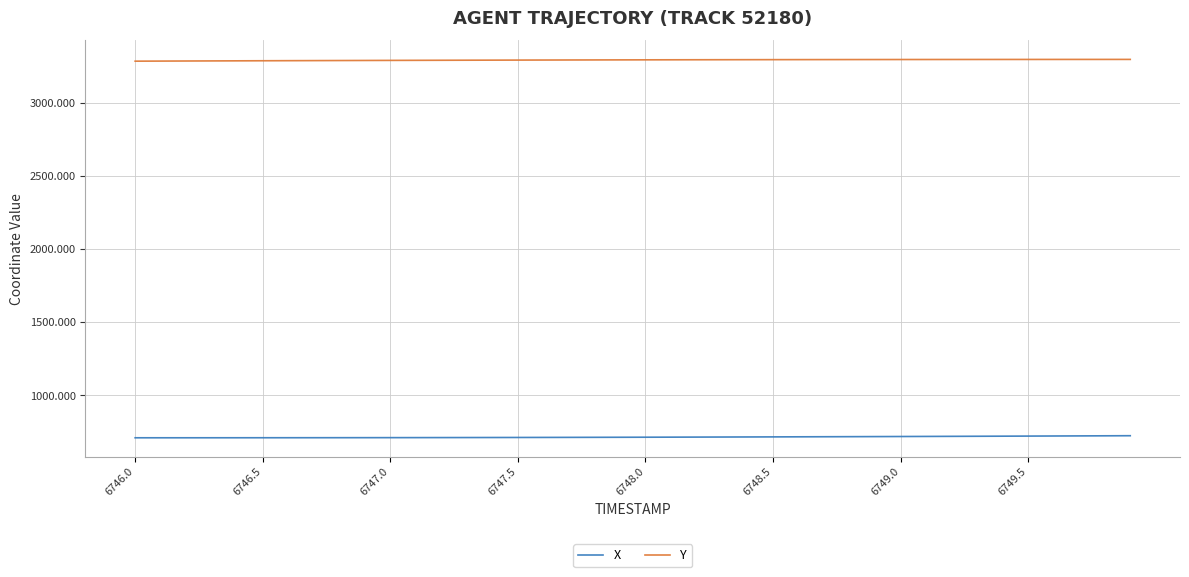

Rank the series by their average value, from lowest to highest.

X, Y